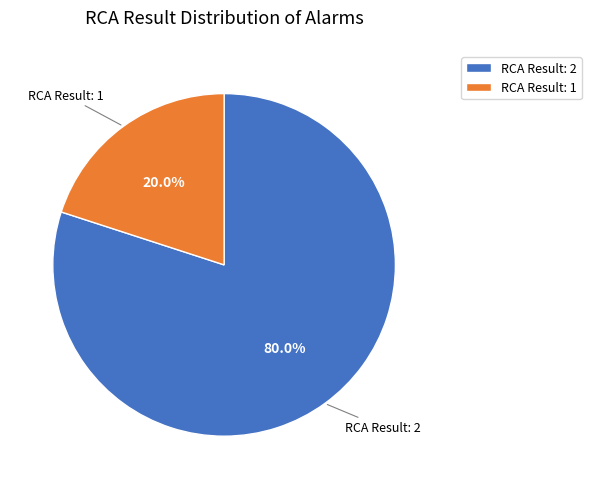

Which slice represents more than half of the pie?

RCA Result: 2